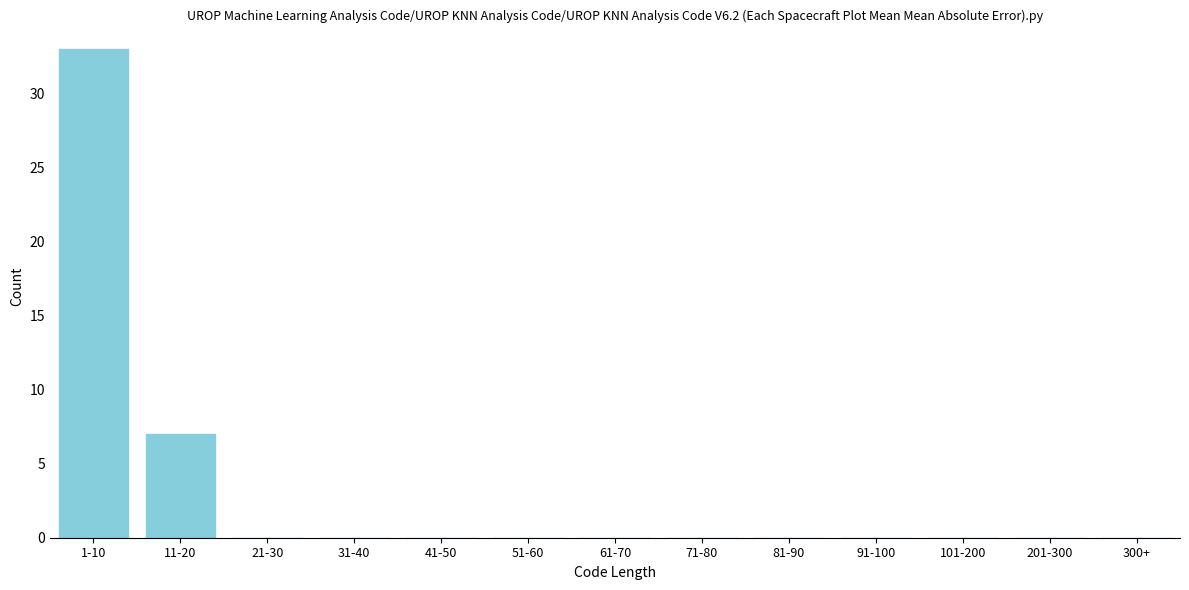

Reading right to left, extract all data points from this chart.

300+=0	201-300=0	101-200=0	91-100=0	81-90=0	71-80=0	61-70=0	51-60=0	41-50=0	31-40=0	21-30=0	11-20=7	1-10=33